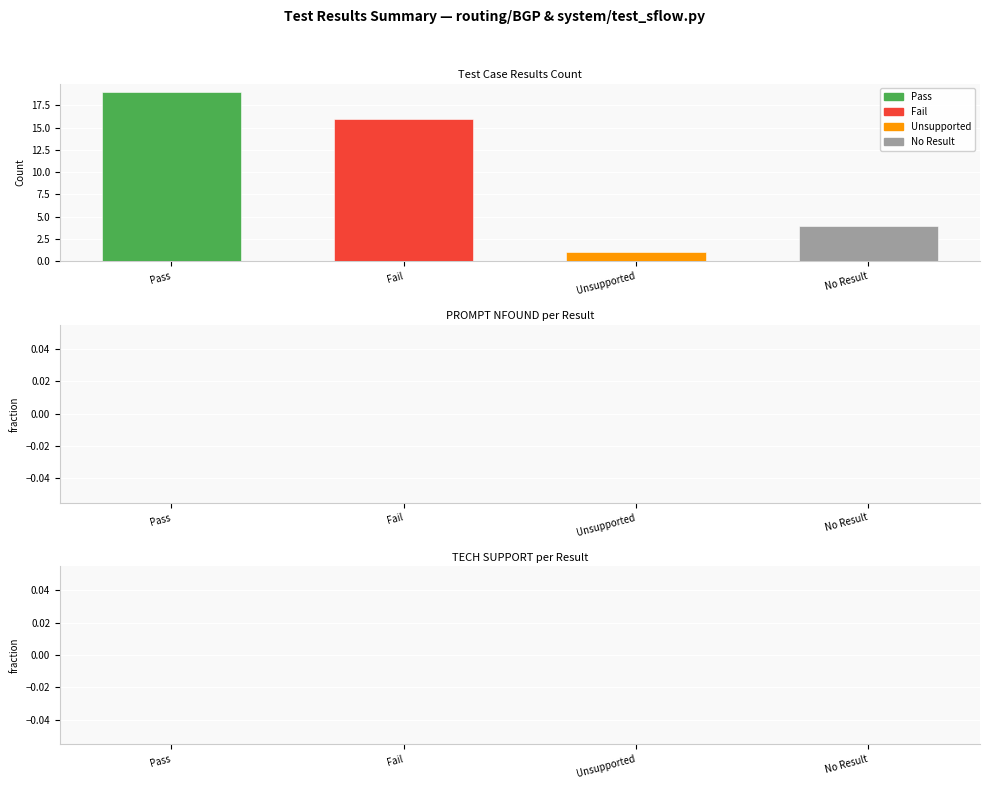

What is the difference between the highest and lowest values at Count?

18